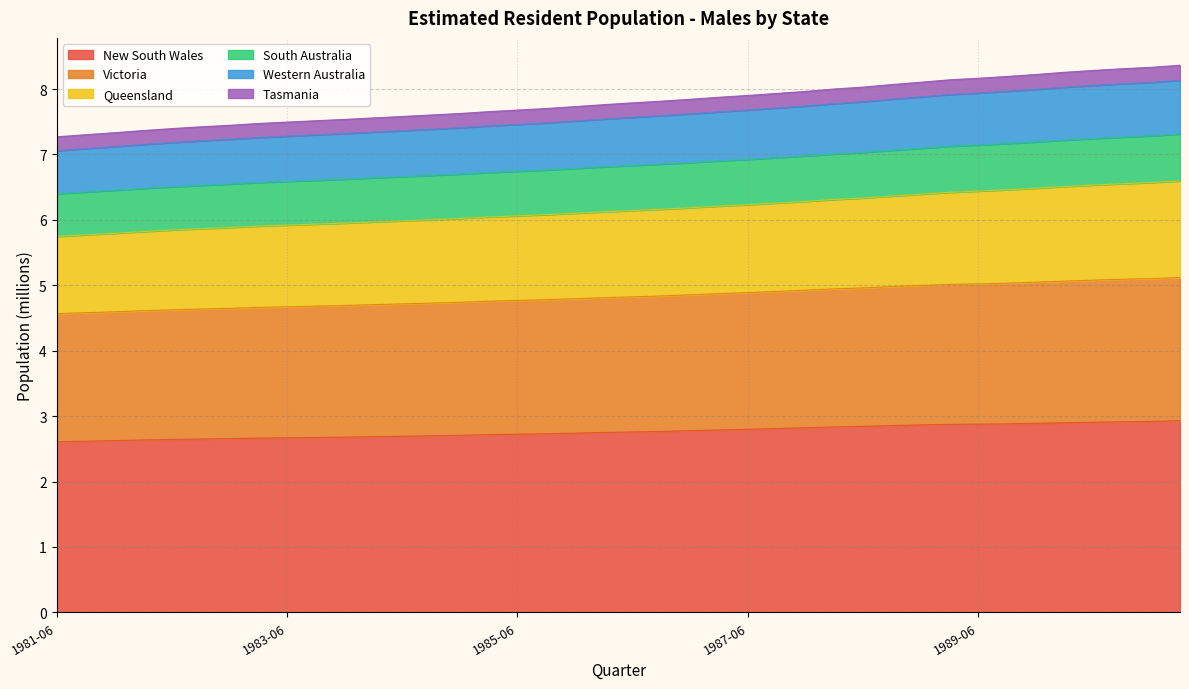

What is the highest value of the New South Wales series?

2.9